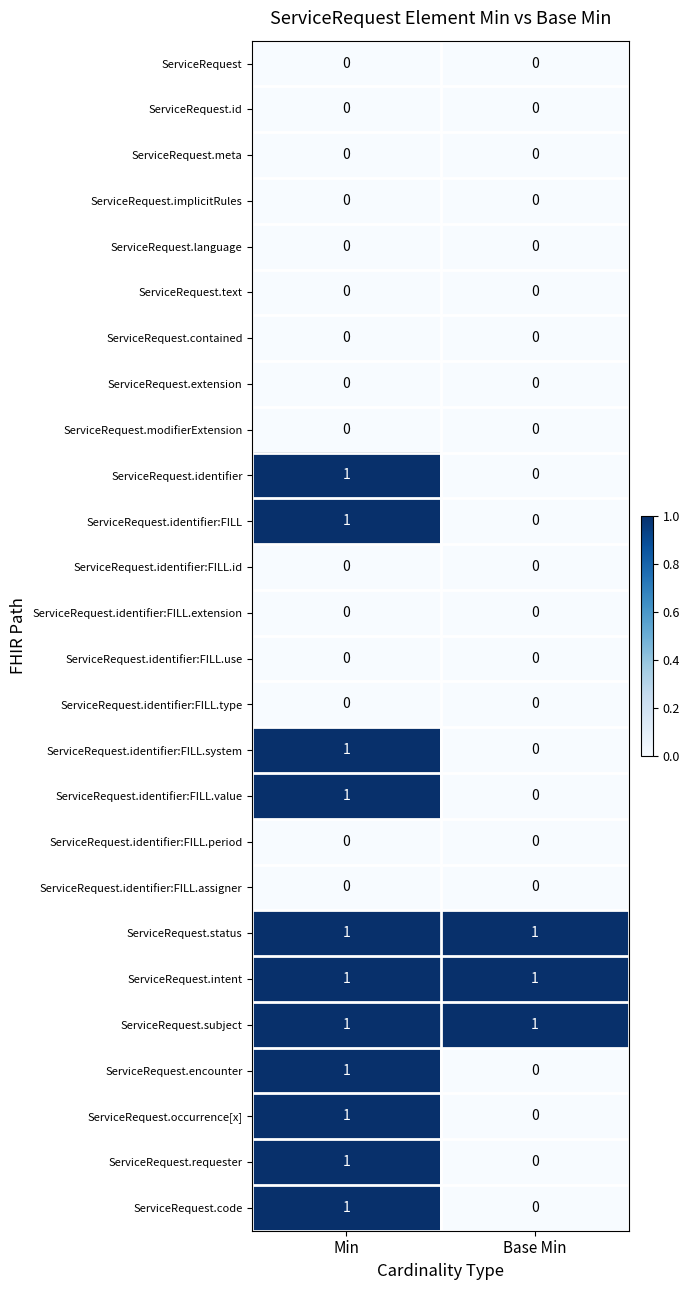

List the labels in order of ServiceRequest.encounter value, smallest first.

Base Min, Min